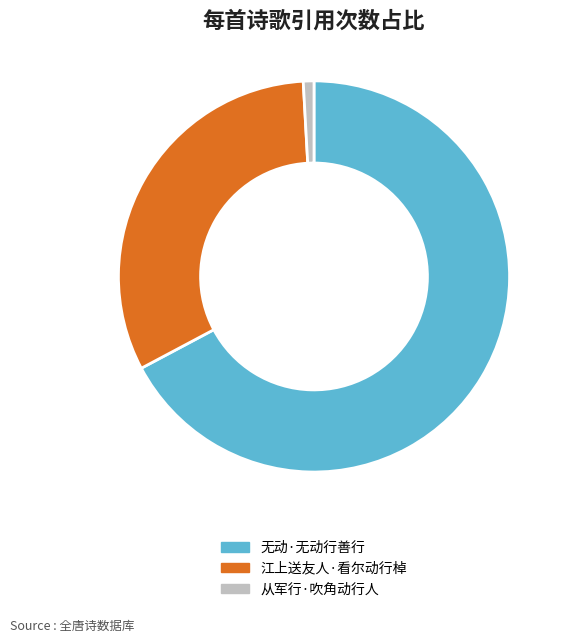

Which category accounts for the majority?

无动·无动行善行